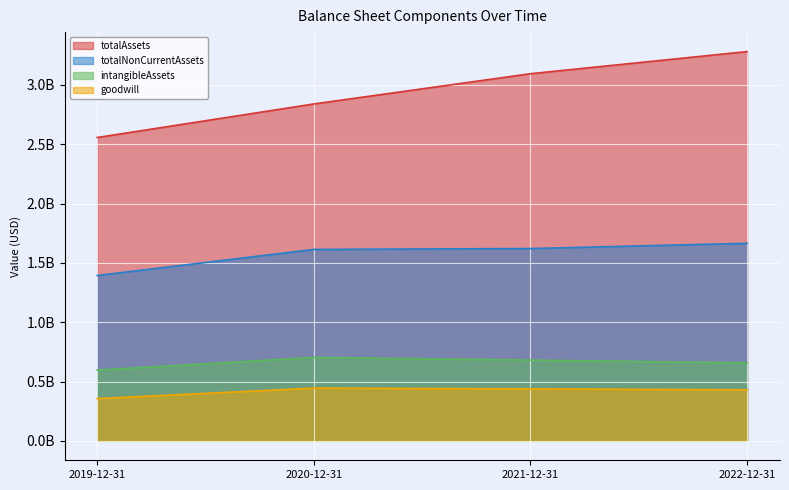

True or false: goodwill and totalAssets cross at least once.

False